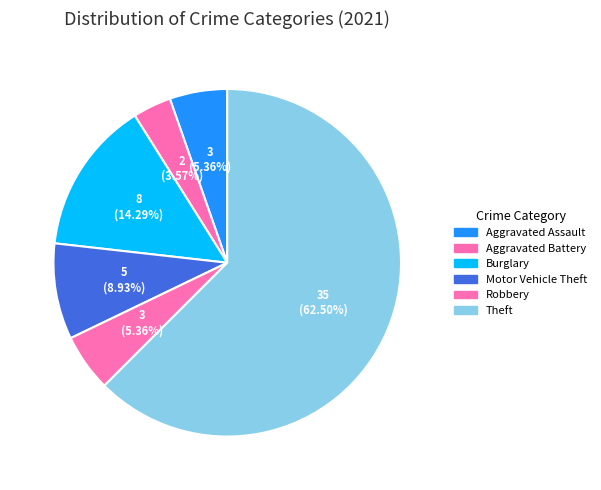

Count the number of slices in the pie.

6